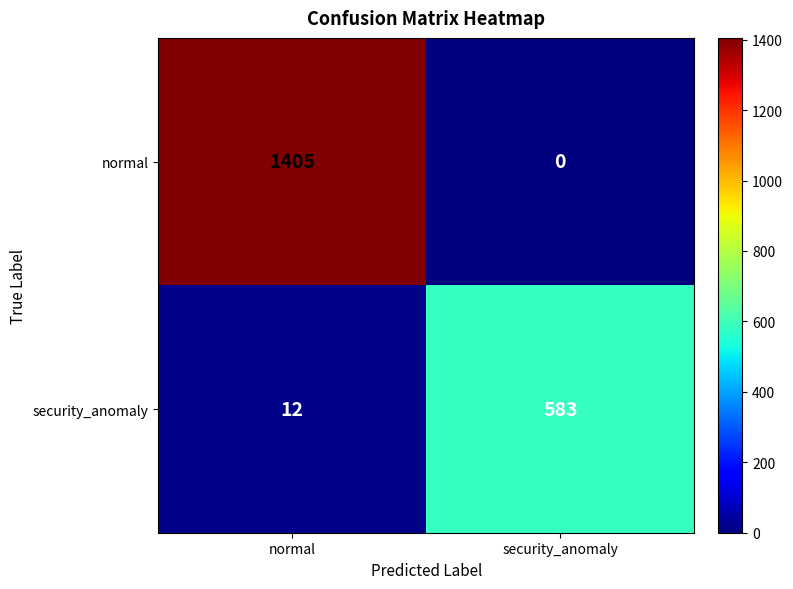

List the series in order of their peak value, highest first.

normal, security_anomaly